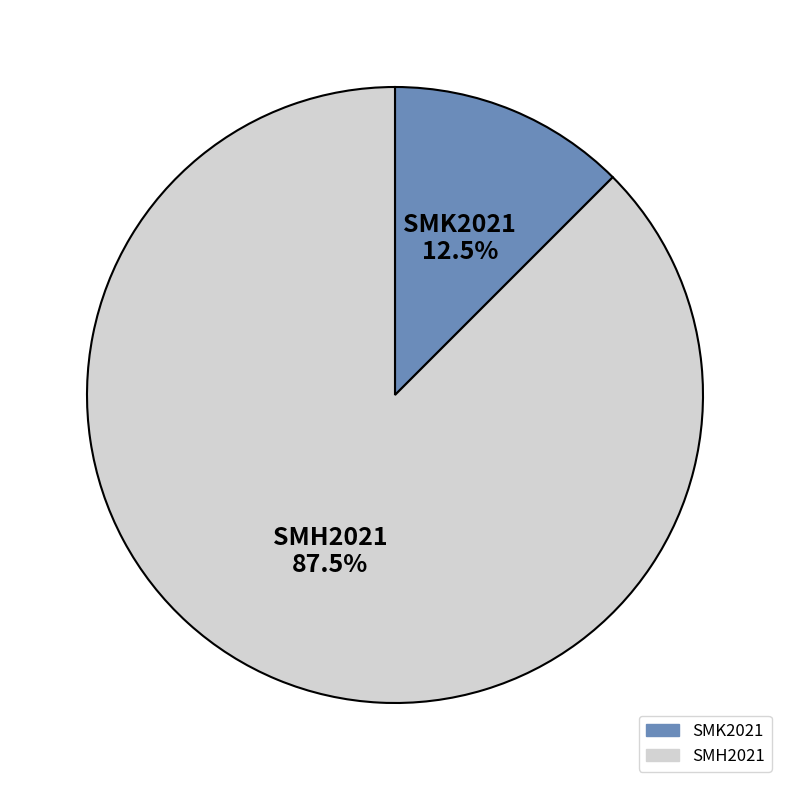

Is there any slice that represents more than half of the pie?

Yes